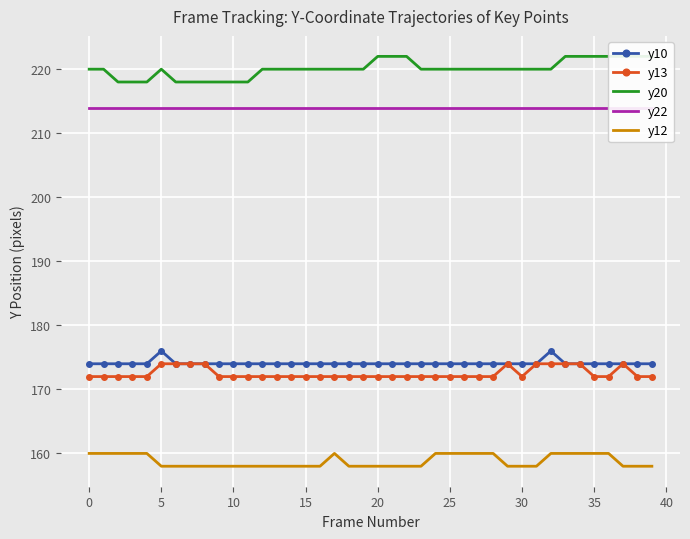

Which series has the largest total across all categories?

y20